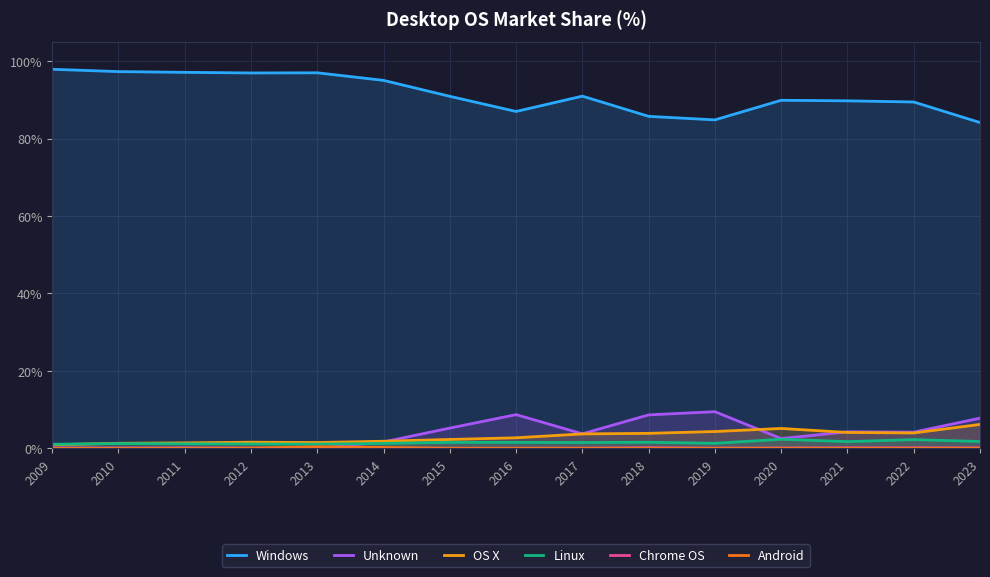

Which has a higher value, 2018 or 2012?

2012